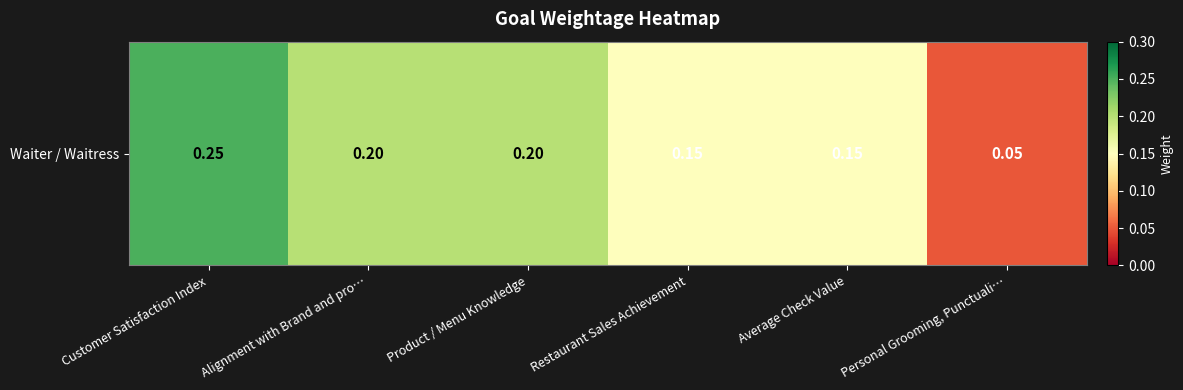

What is the maximum value shown in the chart?

0.2